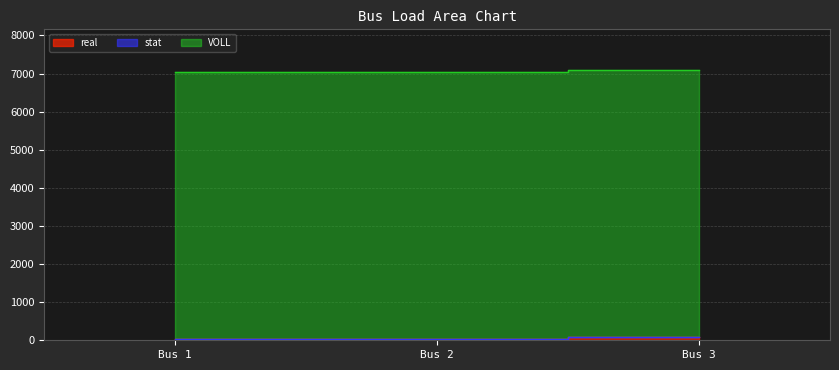

The value of real at 1 is 41.3. True or false?

True